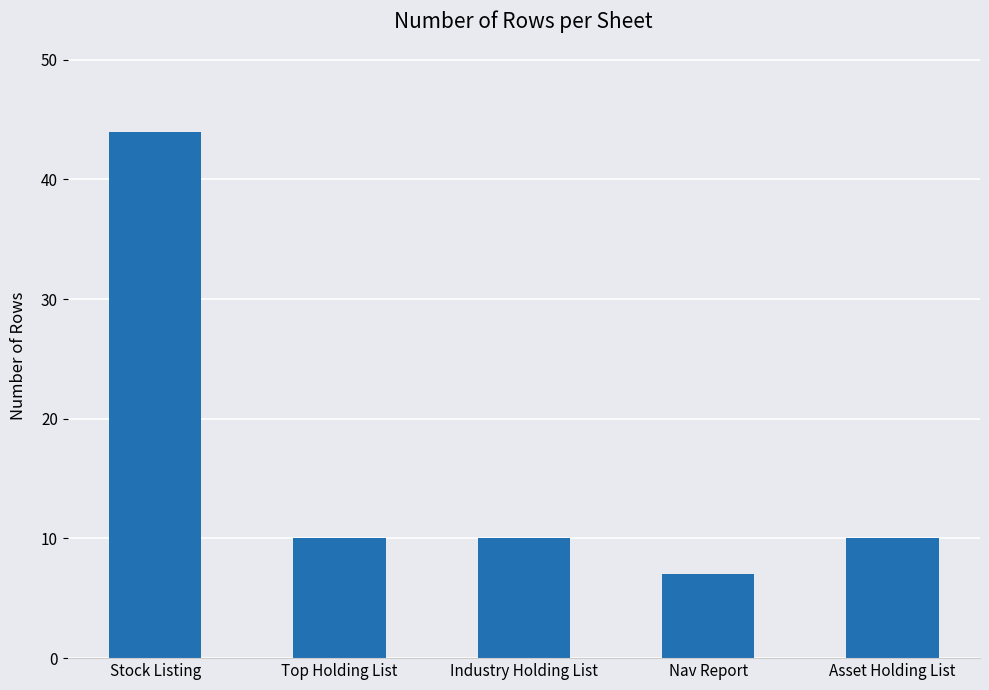

Between Top Holding List and Nav Report, which is larger?

Top Holding List